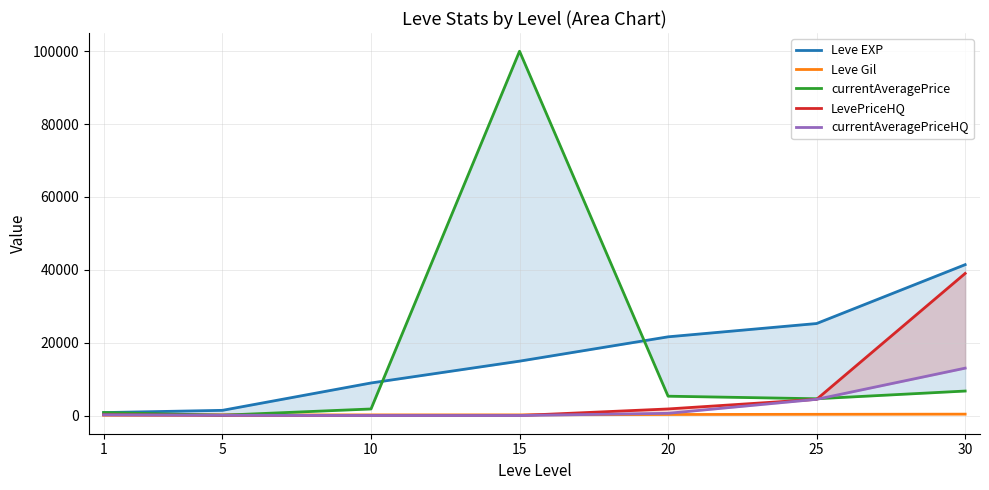

What is the spread (max minus min) of values at 15?

100000.0